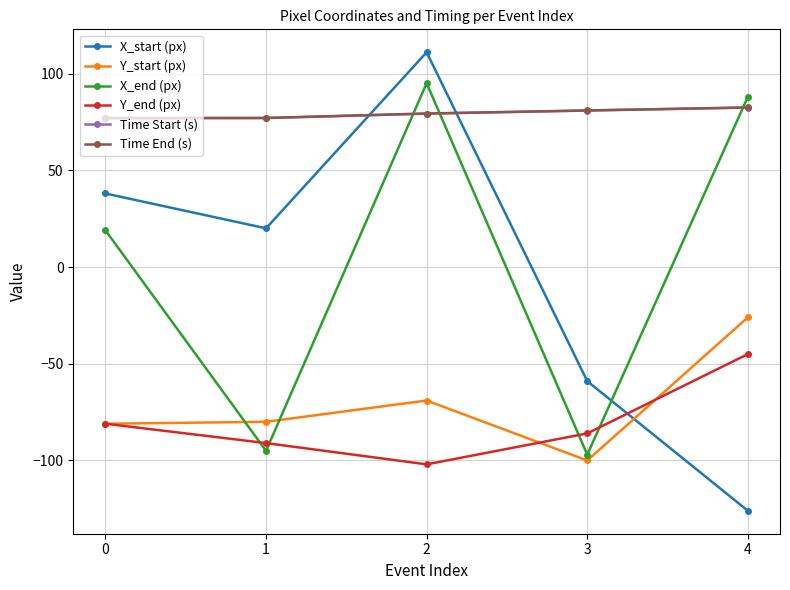

What is the total value across all series at 3?

-180.2